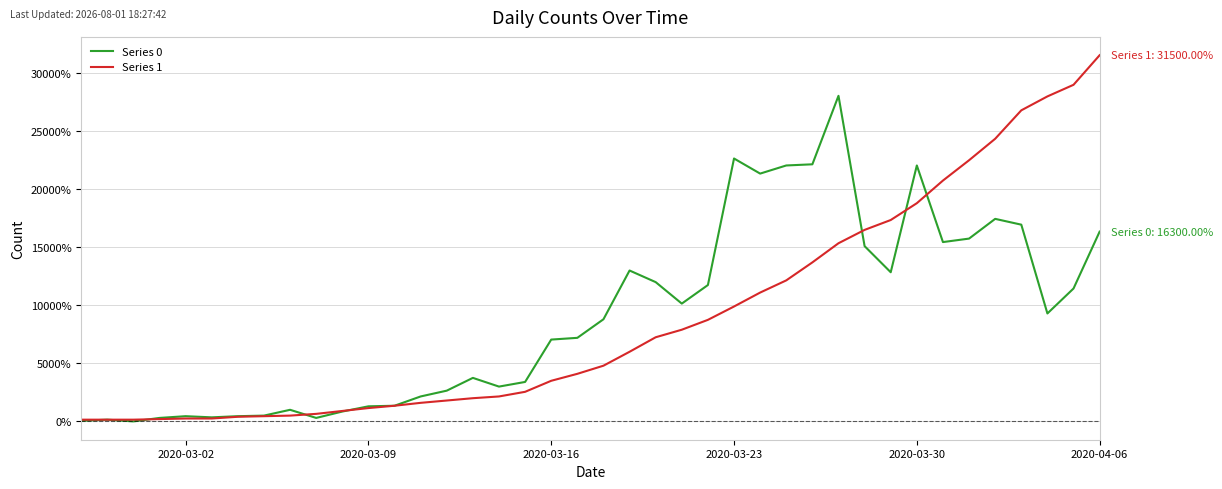

How many lines are shown in the chart?

2